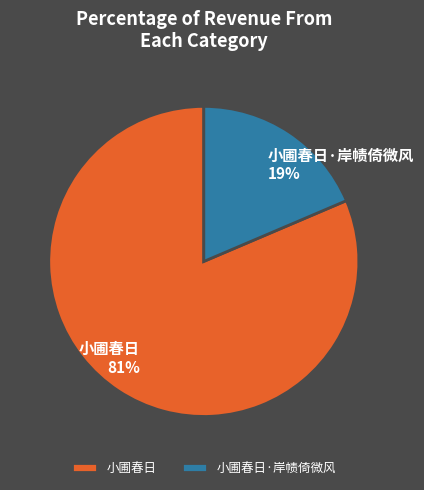

To the nearest percent, what is the average slice percentage?

50%